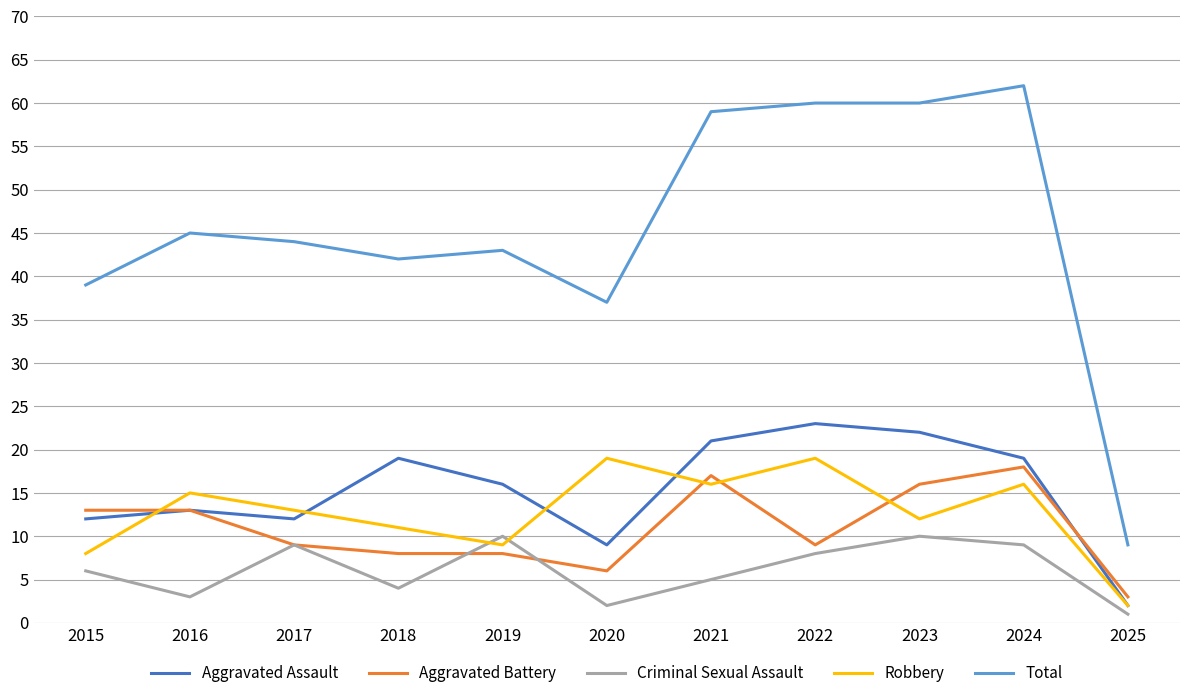

Reading right to left, extract all data points from this chart.

Aggravated Assault: 2025=2	2024=19	2023=22	2022=23	2021=21	2020=9	2019=16	2018=19	2017=12	2016=13	2015=12
Aggravated Battery: 2025=3	2024=18	2023=16	2022=9	2021=17	2020=6	2019=8	2018=8	2017=9	2016=13	2015=13
Criminal Sexual Assault: 2025=1	2024=9	2023=10	2022=8	2021=5	2020=2	2019=10	2018=4	2017=9	2016=3	2015=6
Robbery: 2025=2	2024=16	2023=12	2022=19	2021=16	2020=19	2019=9	2018=11	2017=13	2016=15	2015=8
Total: 2025=9	2024=62	2023=60	2022=60	2021=59	2020=37	2019=43	2018=42	2017=44	2016=45	2015=39